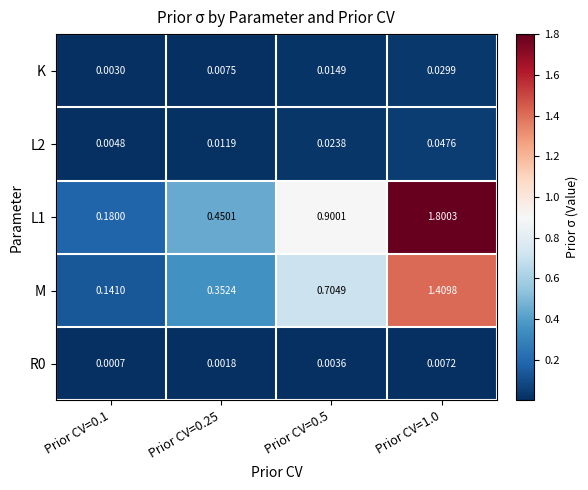

Is the value of R0 at Prior CV=1.0 greater than the value of L2 at Prior CV=0.1?

Yes